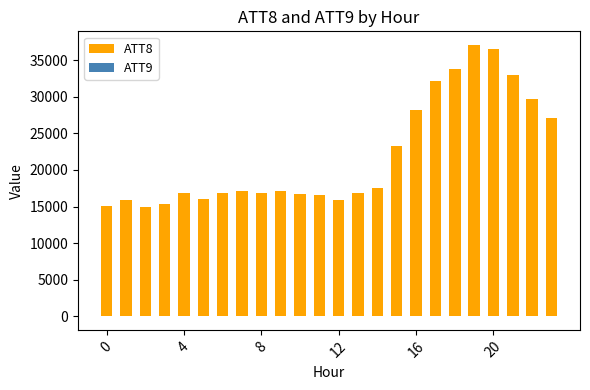

Reading right to left, list all the values displayed in this chart.

ATT8: 27100	29700	33000	36600	37100	33800	32100	28200	23300	17500	16800	15900	16600	16700	17100	16900	17100	16900	16000	16800	15300	14900	15900	15100
ATT9: -10	-10	-10	-10	-10	-10	-10	-10	-10	-10	-10	-10	-10	-10	-10	-10	-10	-10	-10	-10	-10	-10	-10	-10